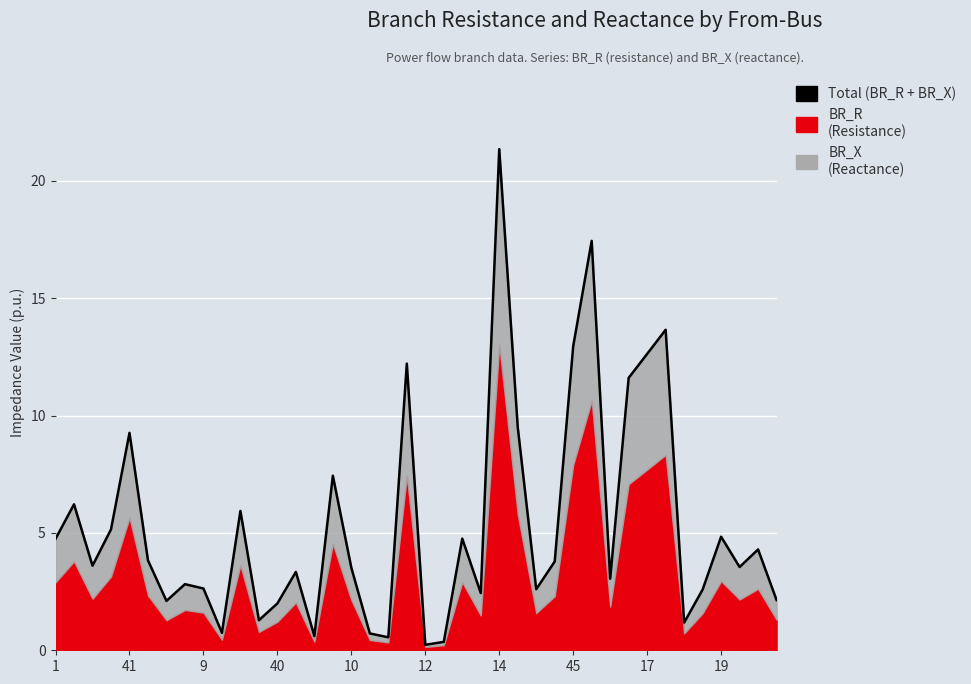

The chart shows a value of 3.7 at 39. True or false?

False